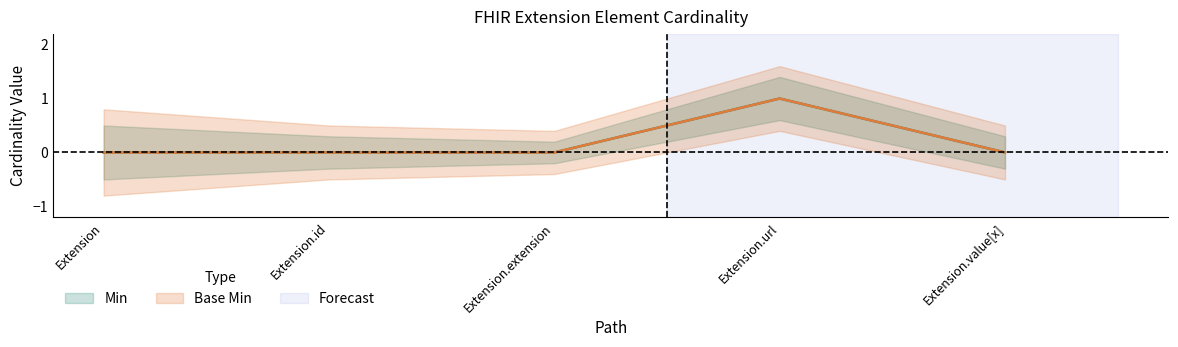

Reading left to right, list all the values displayed in this chart.

Min: 0	0	0	1	0
Base Min: 0	0	0	1	0